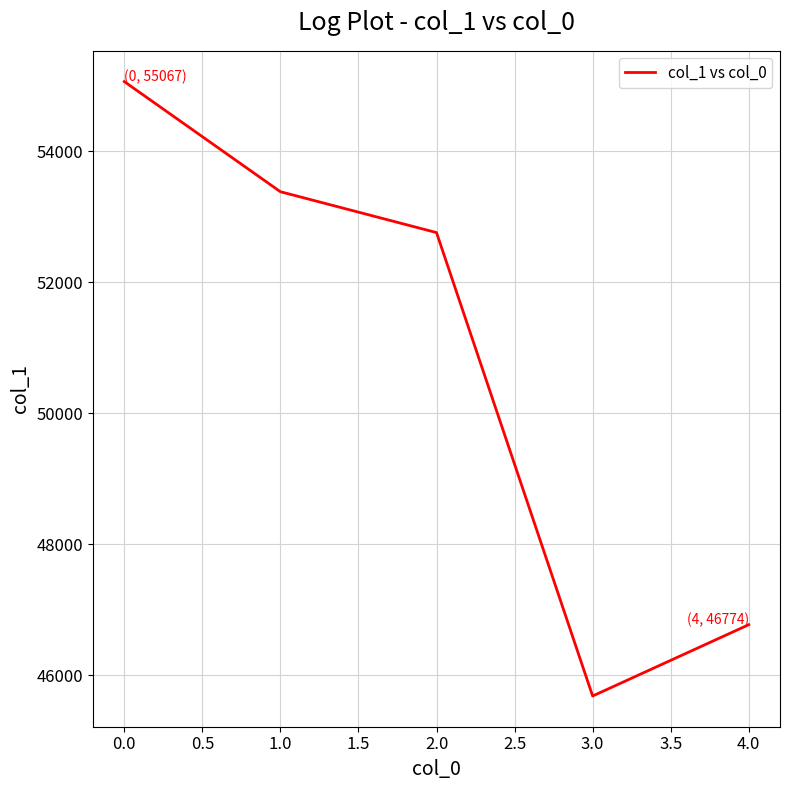

Count the number of categories in the chart.

5